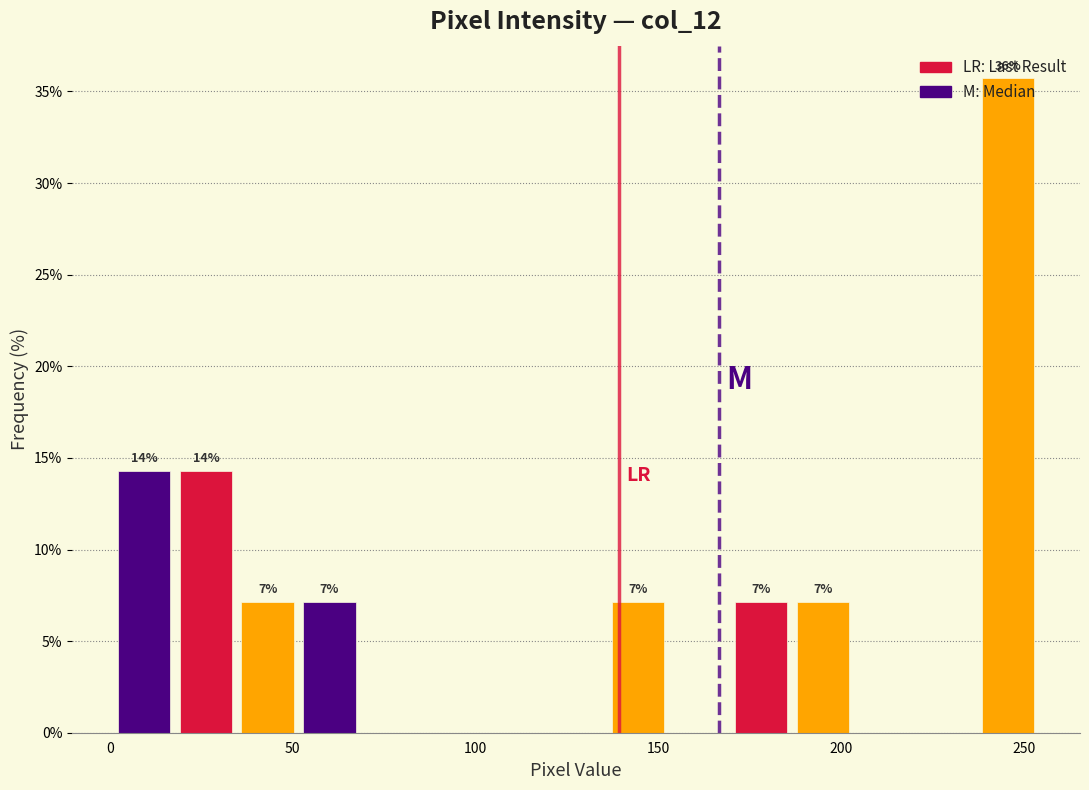

Around what value on the x-axis is the tallest bar? Give the approximate position of its centre, as read against the axis.

245